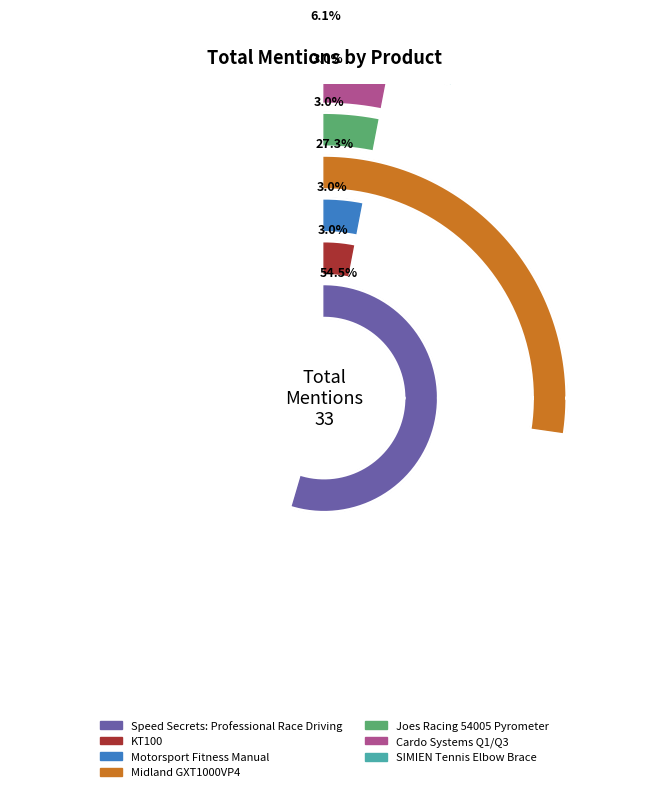

To the nearest percent, what is the combined percentage of SIMIEN Tennis Elbow Brace and Motorsport Fitness Manual?

9%